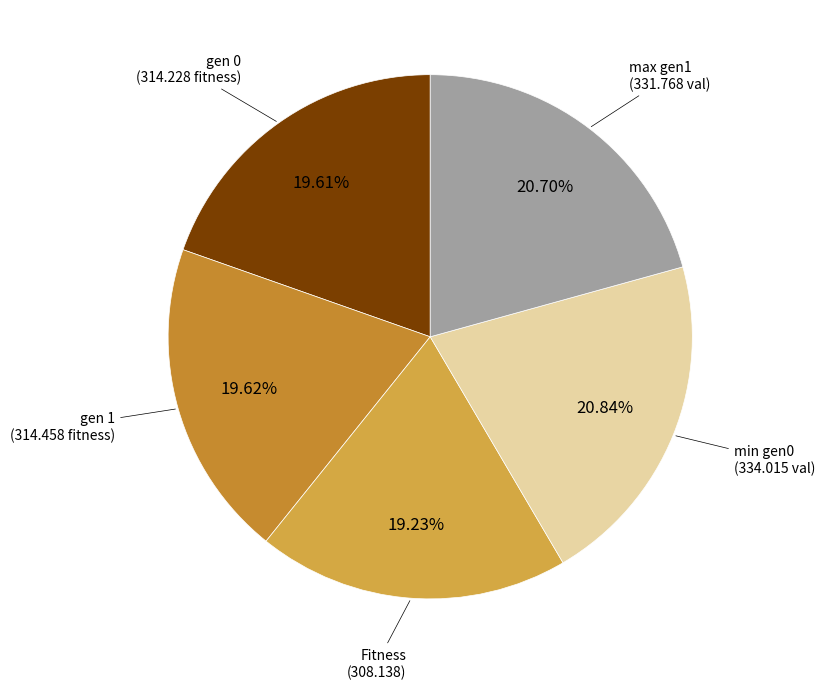

To the nearest percent, what is the average slice percentage?

20%